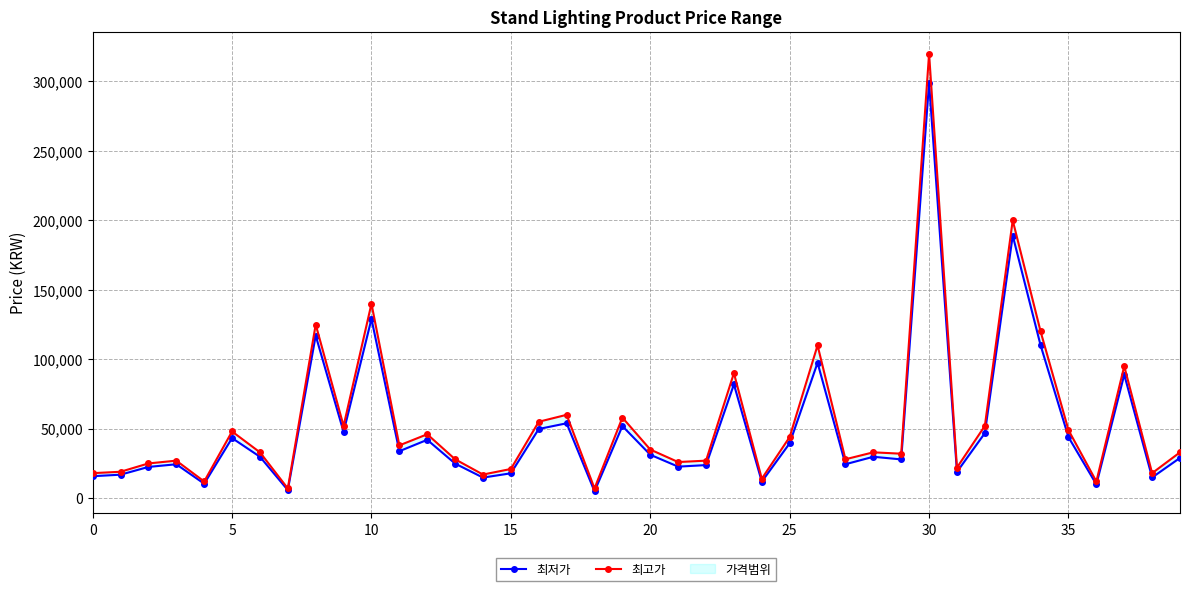

What is the sum of all 최저가 values?

1997342